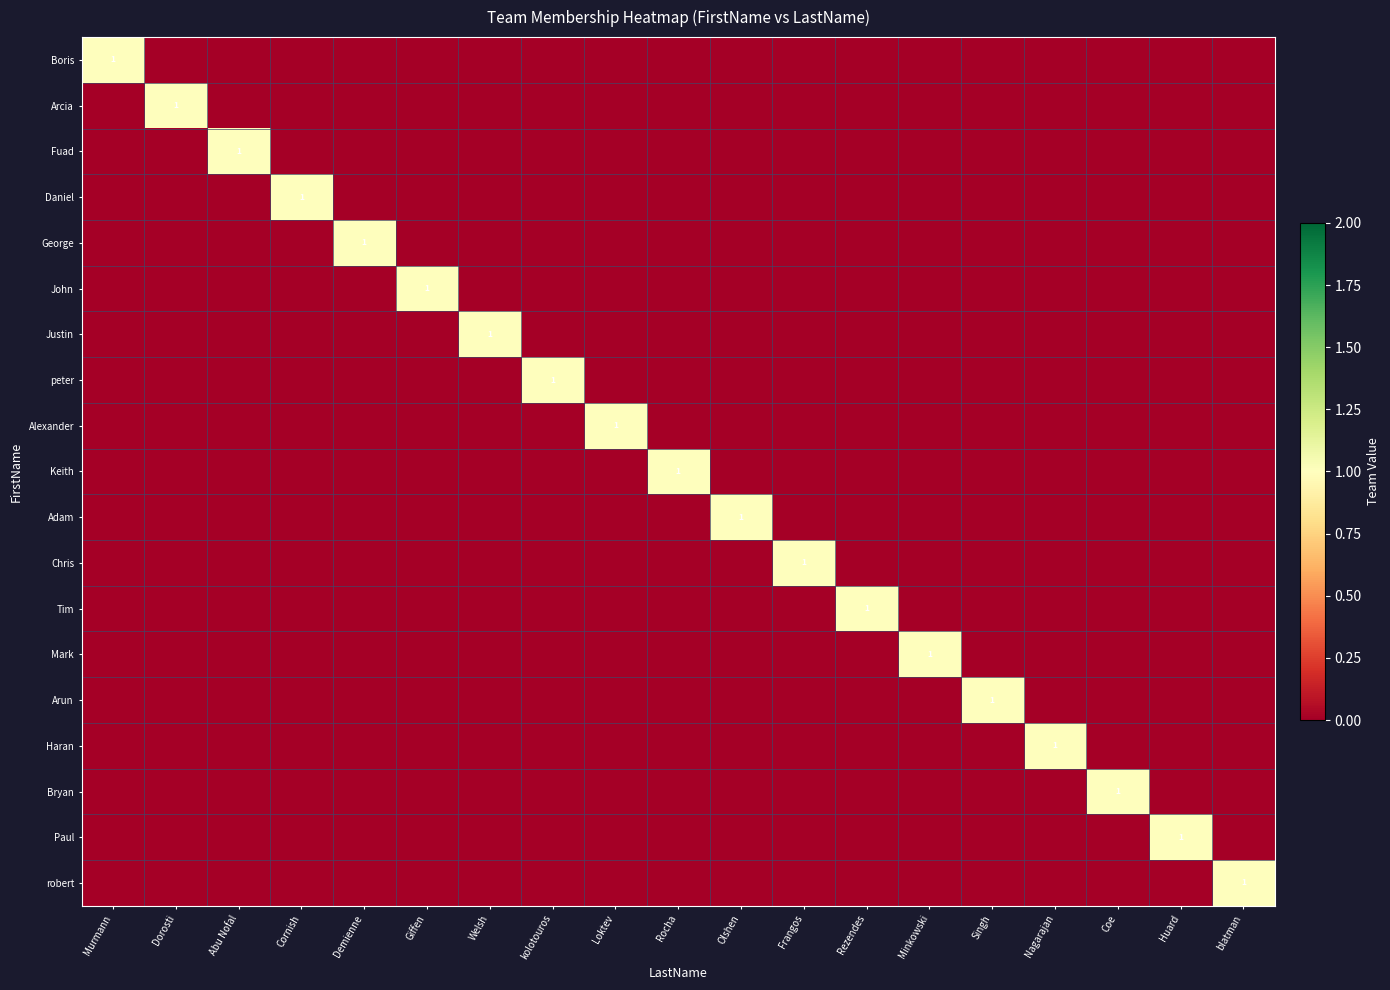

At how many categories does at least one series exceed 0?

19